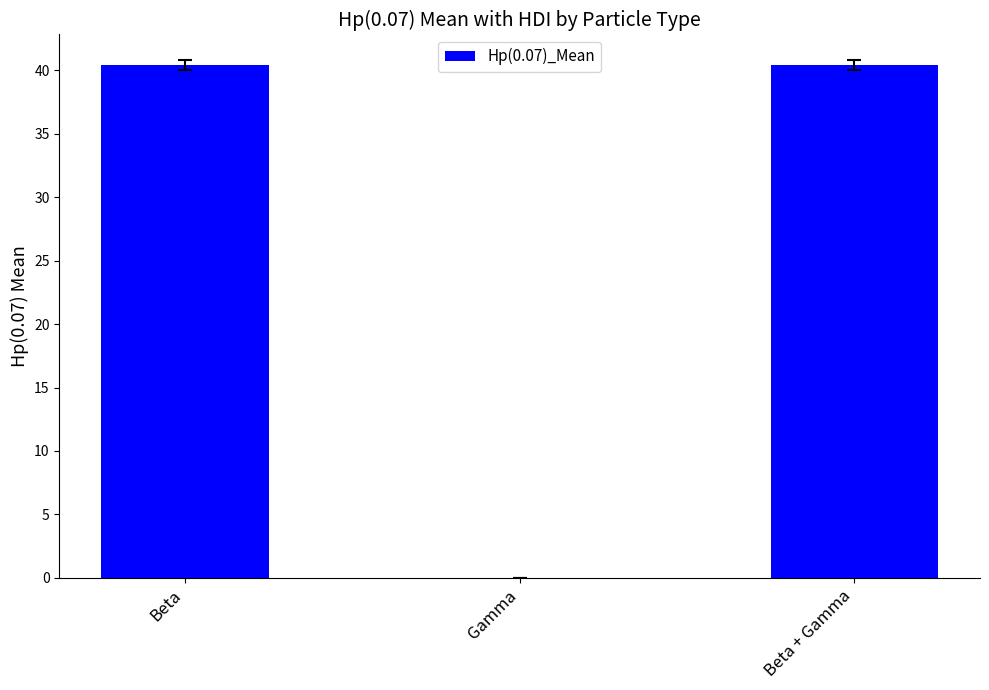

What is the sum of all values?

80.8